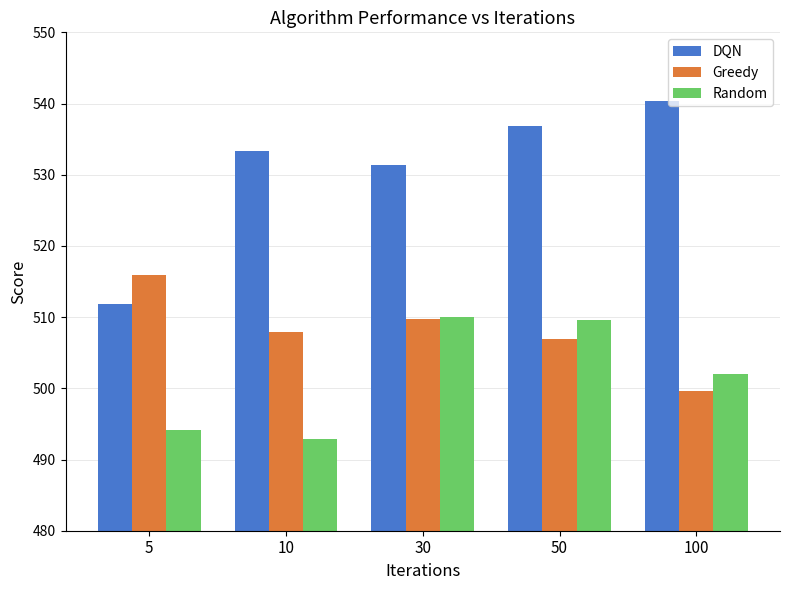

How many groups of bars are there?

5